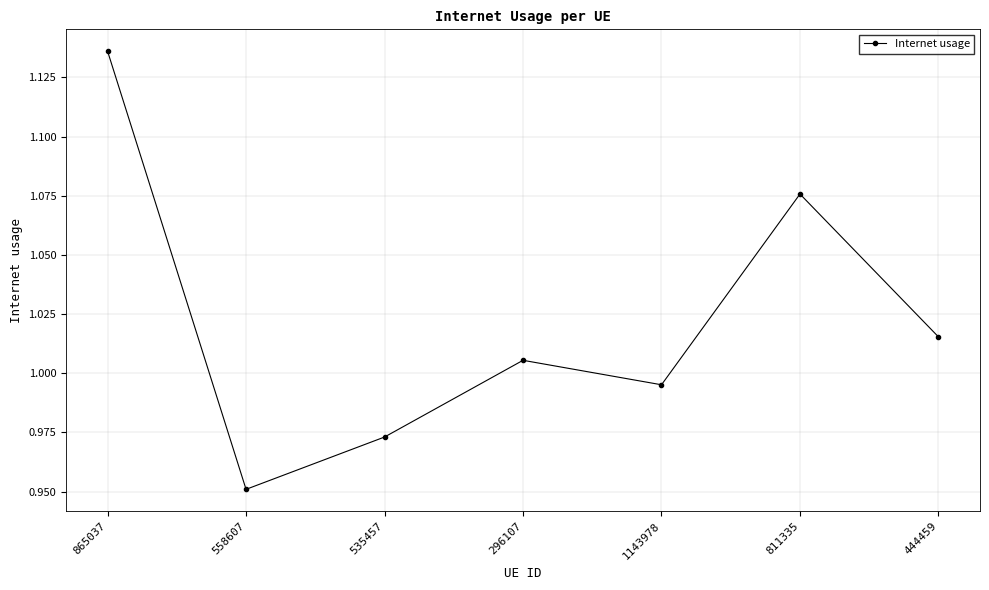

What is the sum of all values?

7.2